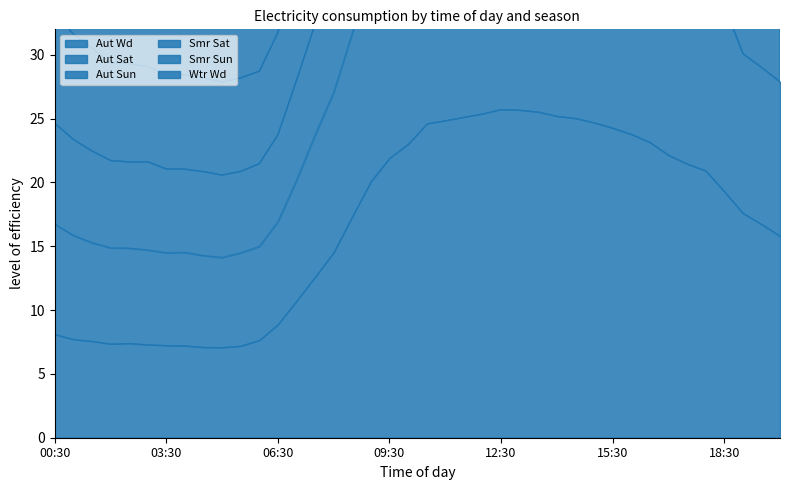

What is the sum of the Aut Wd values at 09:30 and 18:30?

41.2